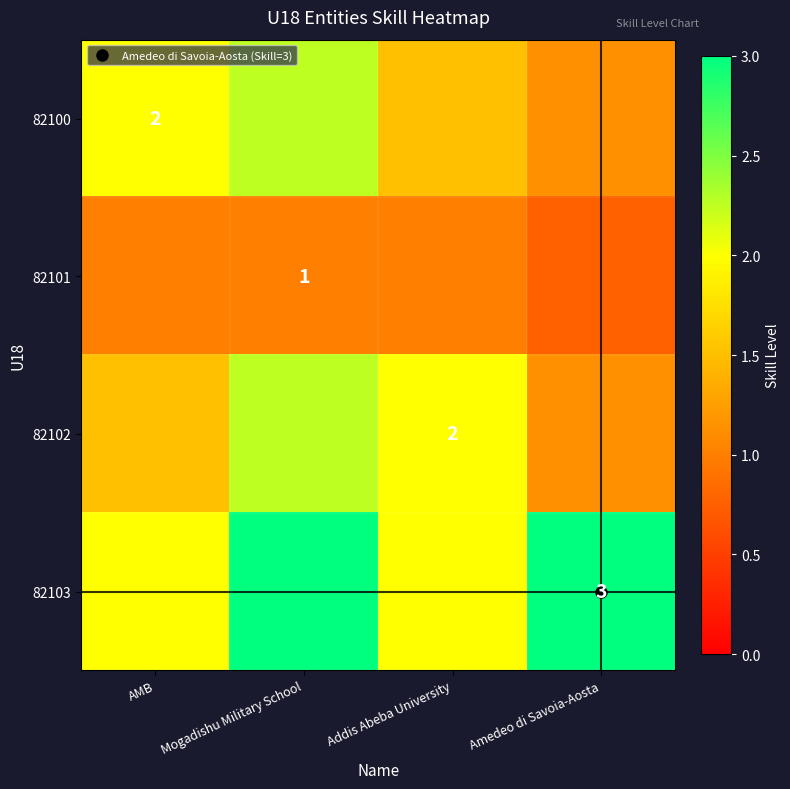

Which category has the highest value in the 82102 series?

Mogadishu Military School